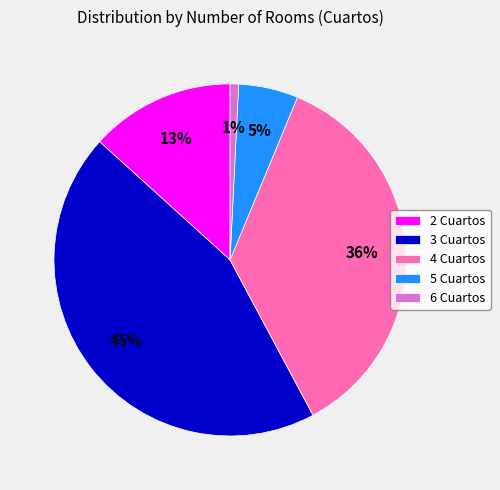

Is 6 Cuartos the majority of the pie?

No